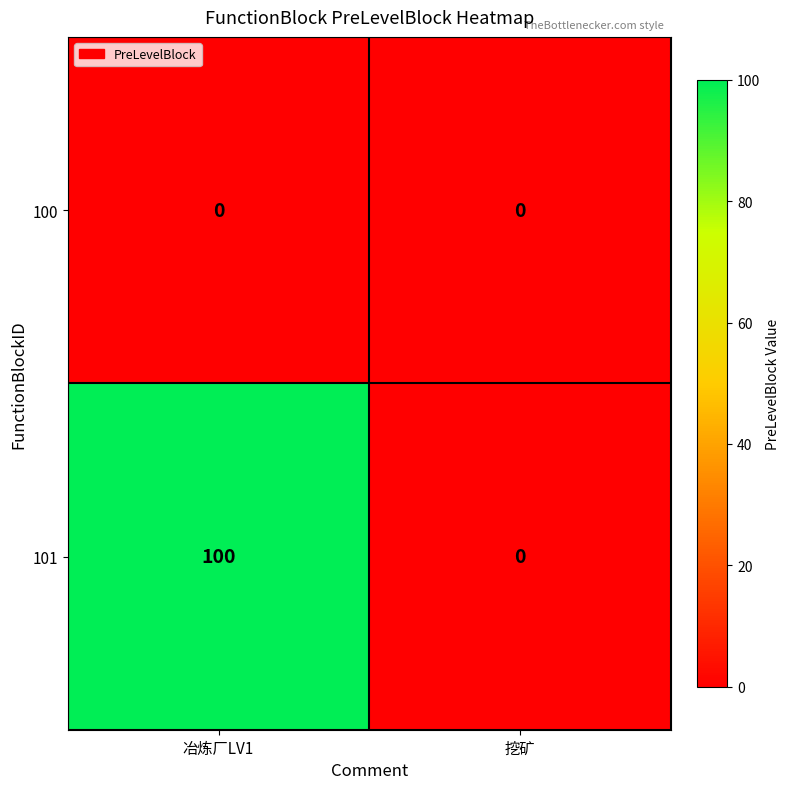

Rank the series by their average value, from lowest to highest.

100, 101